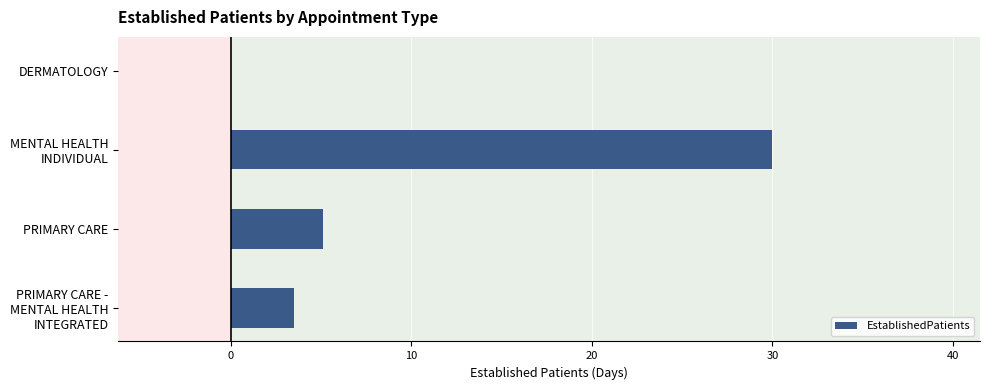

What is the maximum value shown in the chart?

30.0